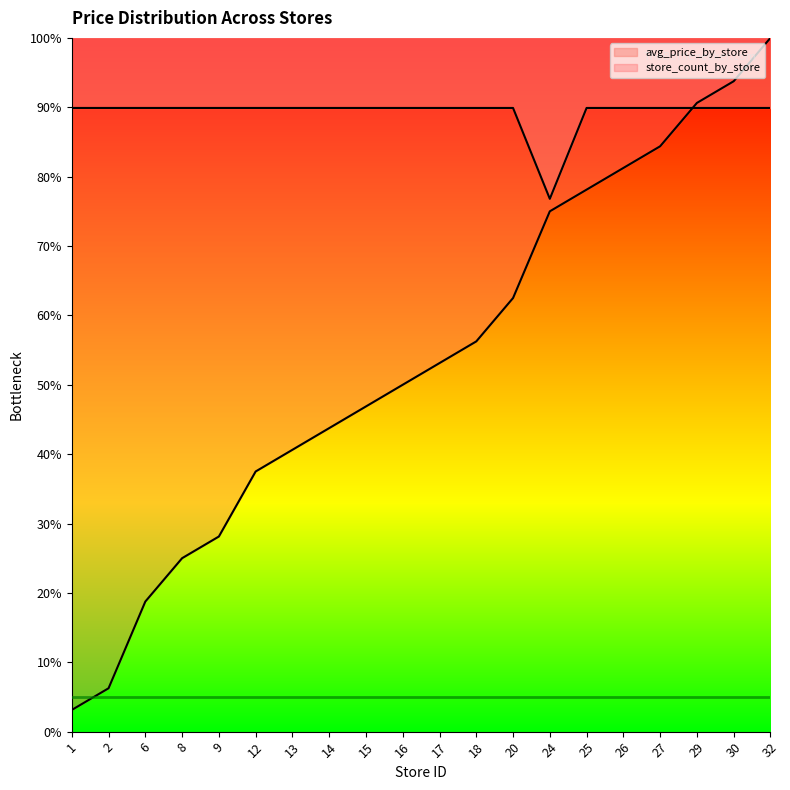

What is the maximum value for avg_price_by_store?

89.9